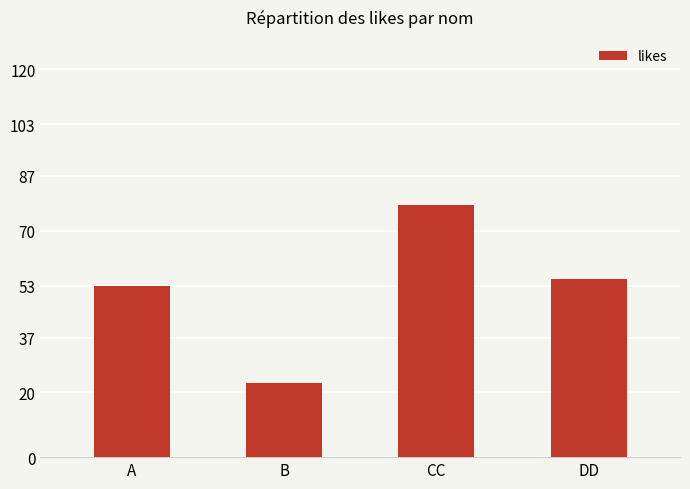

Rank the categories by value from highest to lowest.

CC, DD, A, B